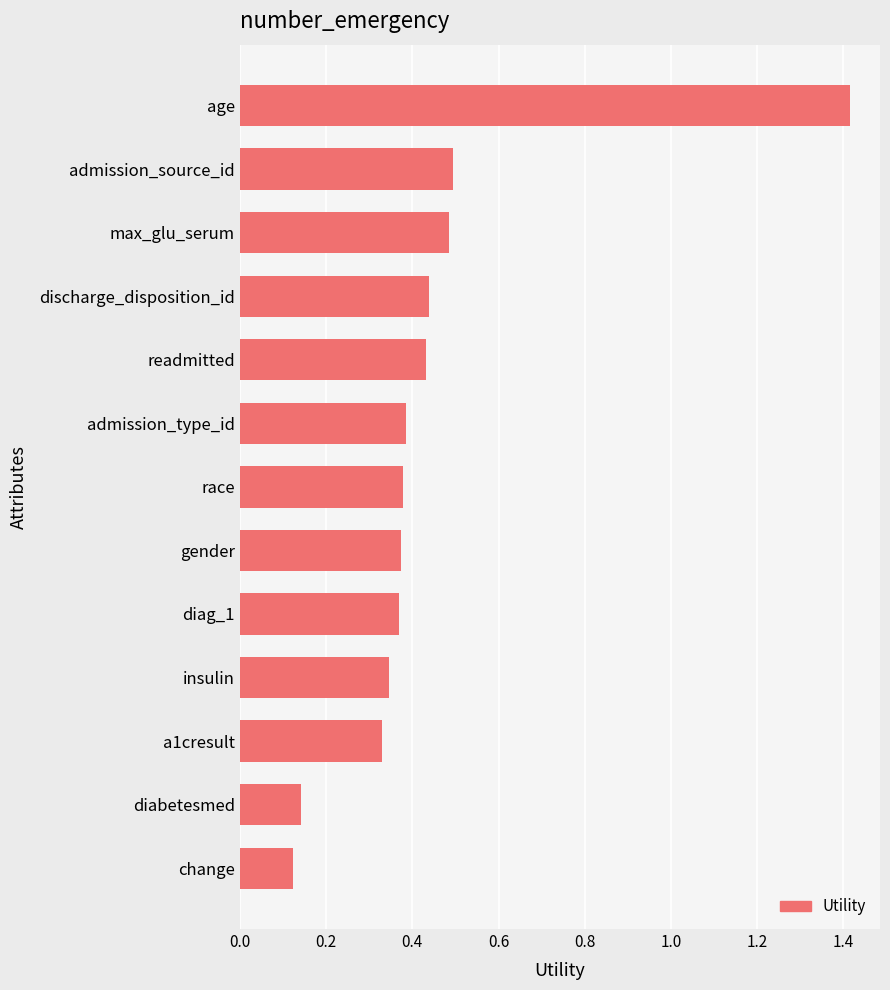

What is the difference between the maximum and minimum values?

1.3